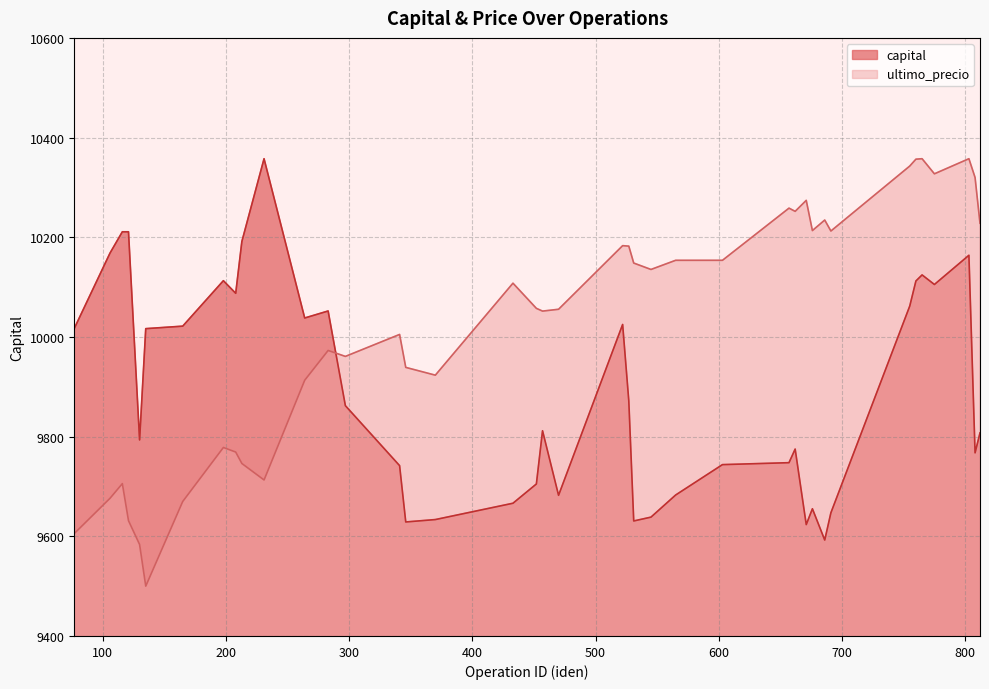

Is it true that ultimo_precio equals 10228.1 at 812?

True